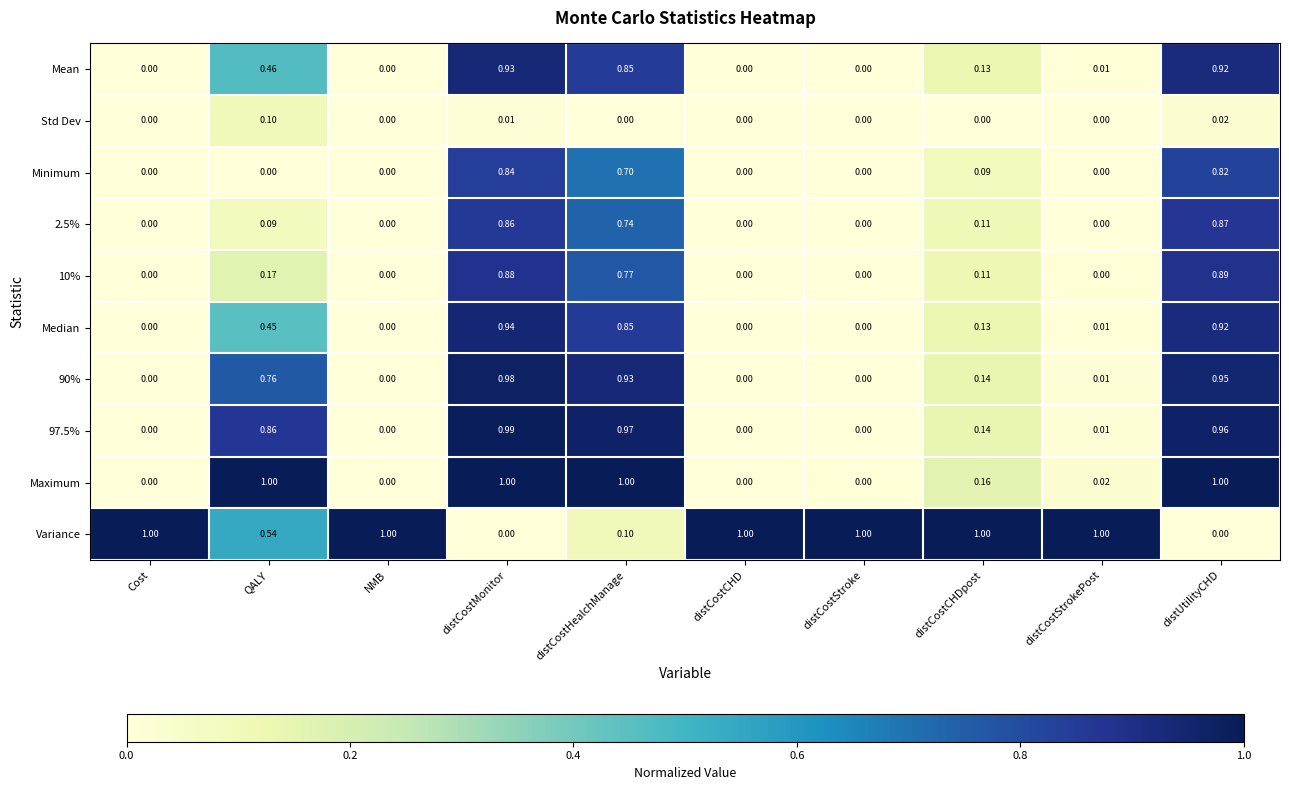

At how many categories does at least one series exceed 0?

10